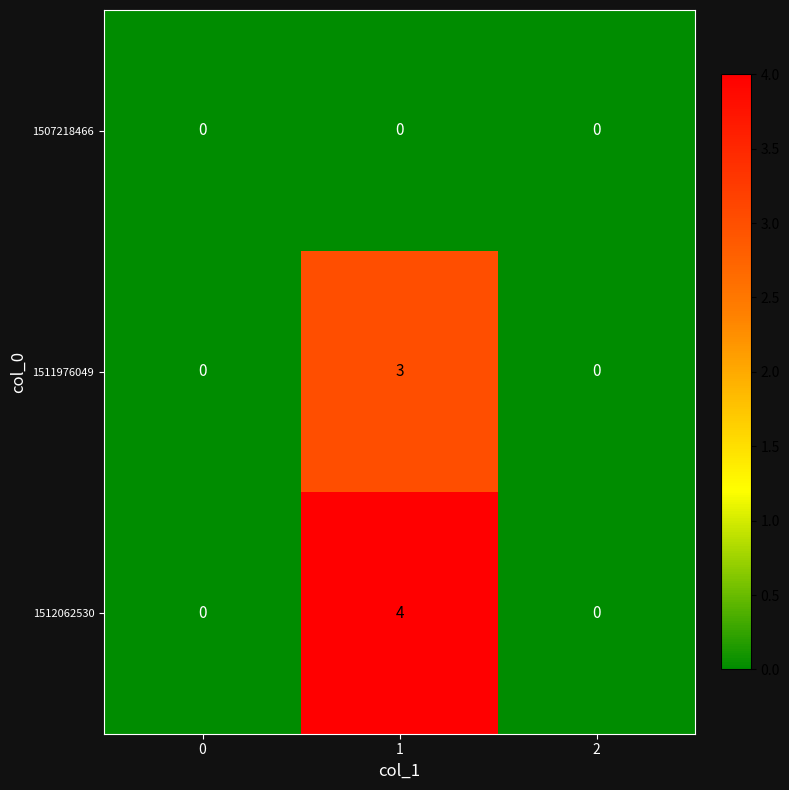

Reading right to left, extract all data points from this chart.

1507218466: 2=0	1=0	0=0
1511976049: 2=0	1=3	0=0
1512062530: 2=0	1=4	0=0